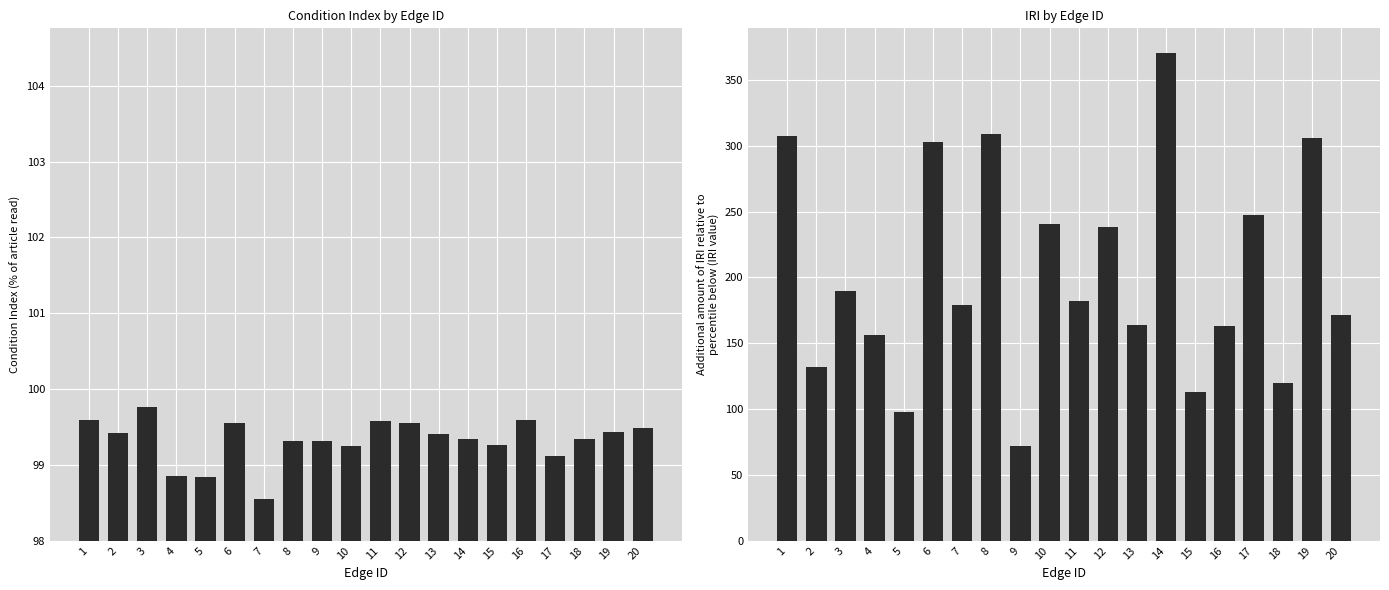

At which category is the sum across all series the highest?

14